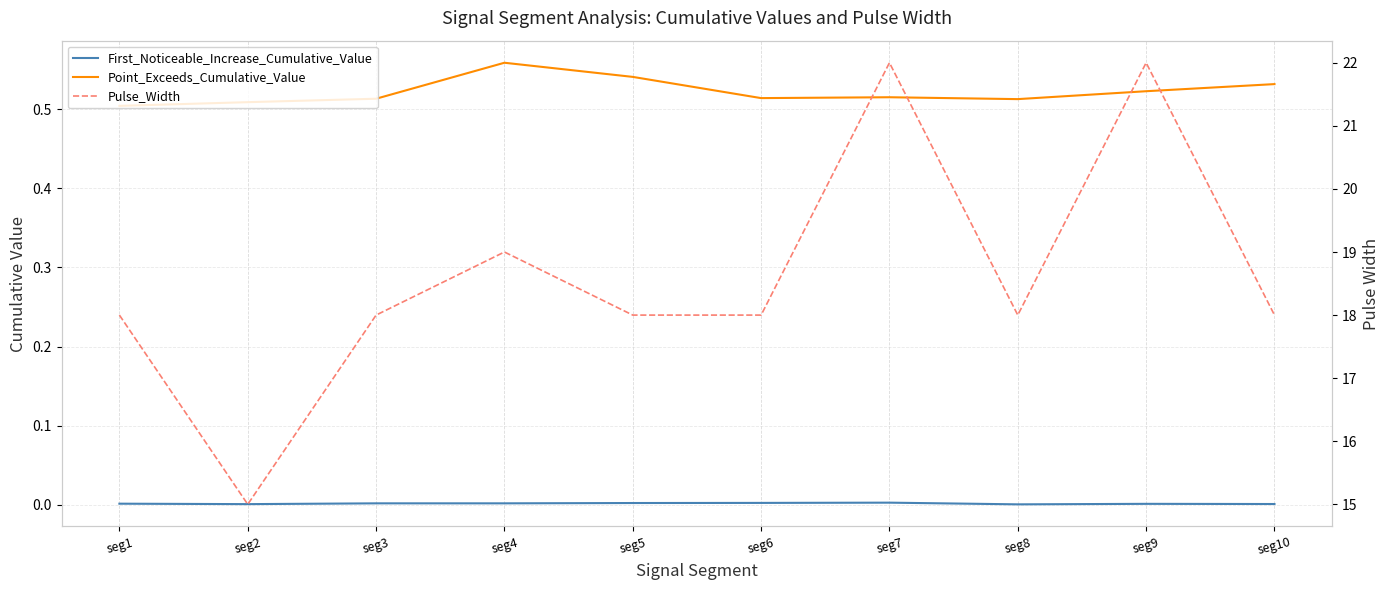

True or false: Pulse_Width and First_Noticeable_Increase_Cumulative_Value intersect in this chart.

False